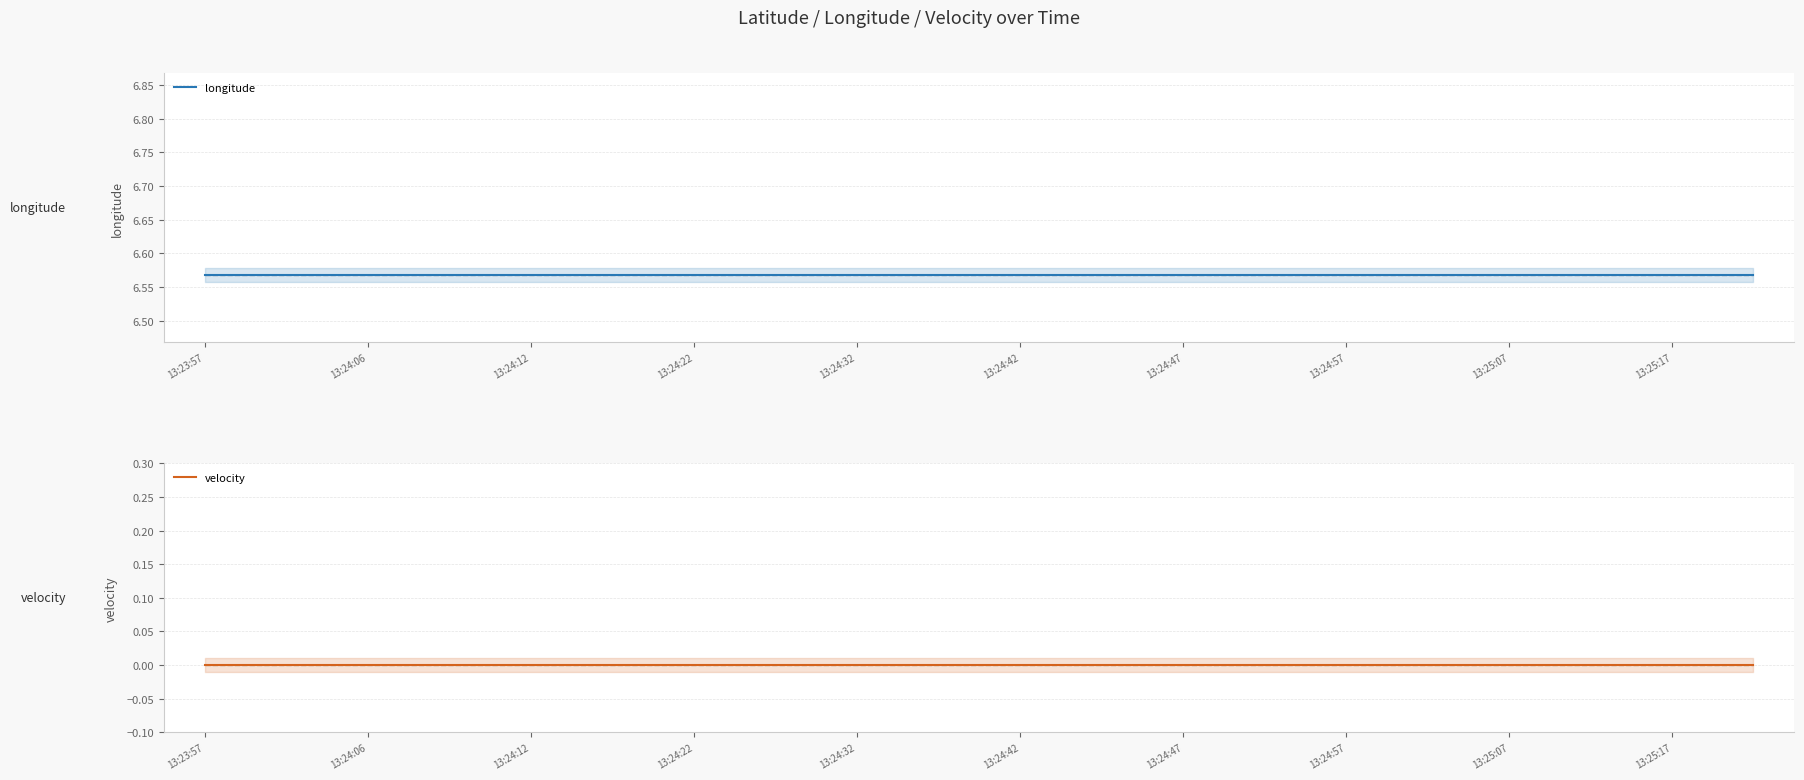

What position from the right is 13?

7